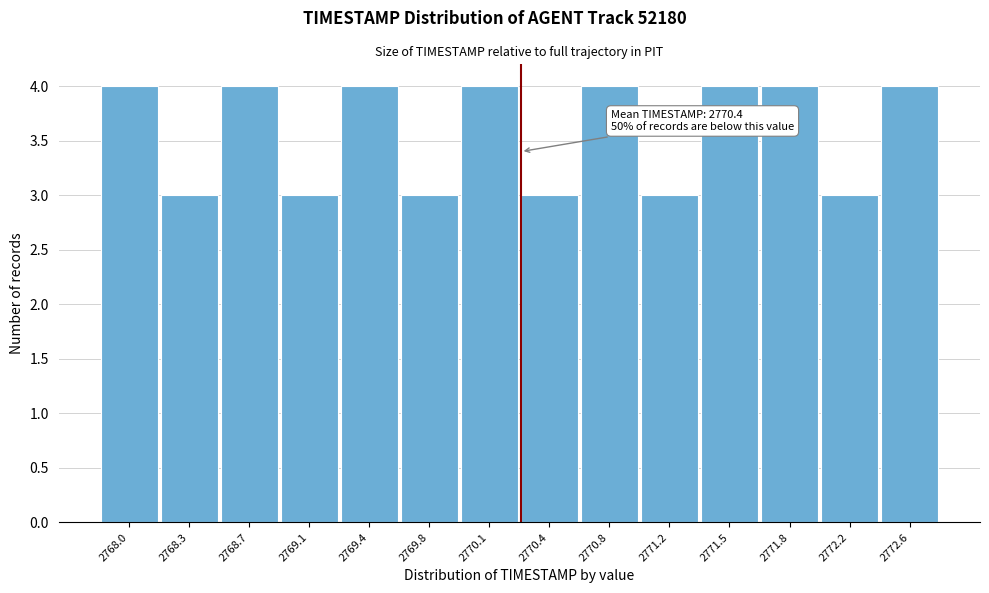

Reading left to right, transcribe all the data shown in this chart.

2768.0=4	2768.3=3	2768.7=4	2769.1=3	2769.4=4	2769.8=3	2770.1=4	2770.4=3	2770.8=4	2771.2=3	2771.5=4	2771.8=4	2772.2=3	2772.6=4